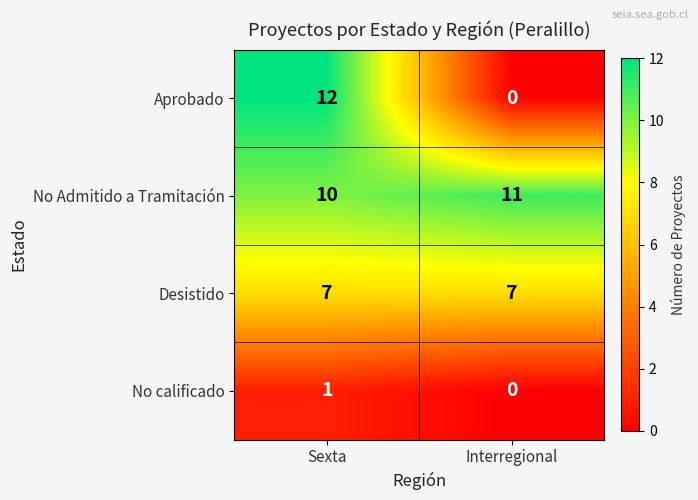

What is the spread (max minus min) of values at Sexta?

11